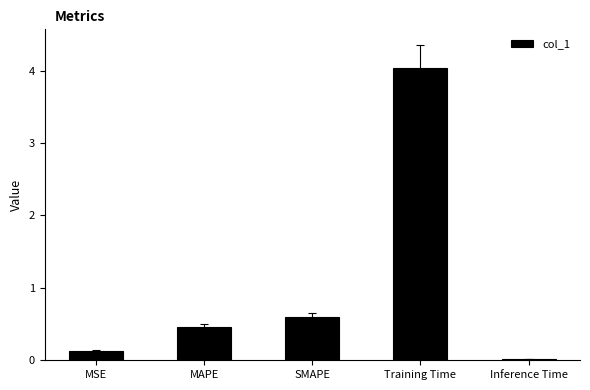

What is the label of the 2nd bar from the right?

Training Time